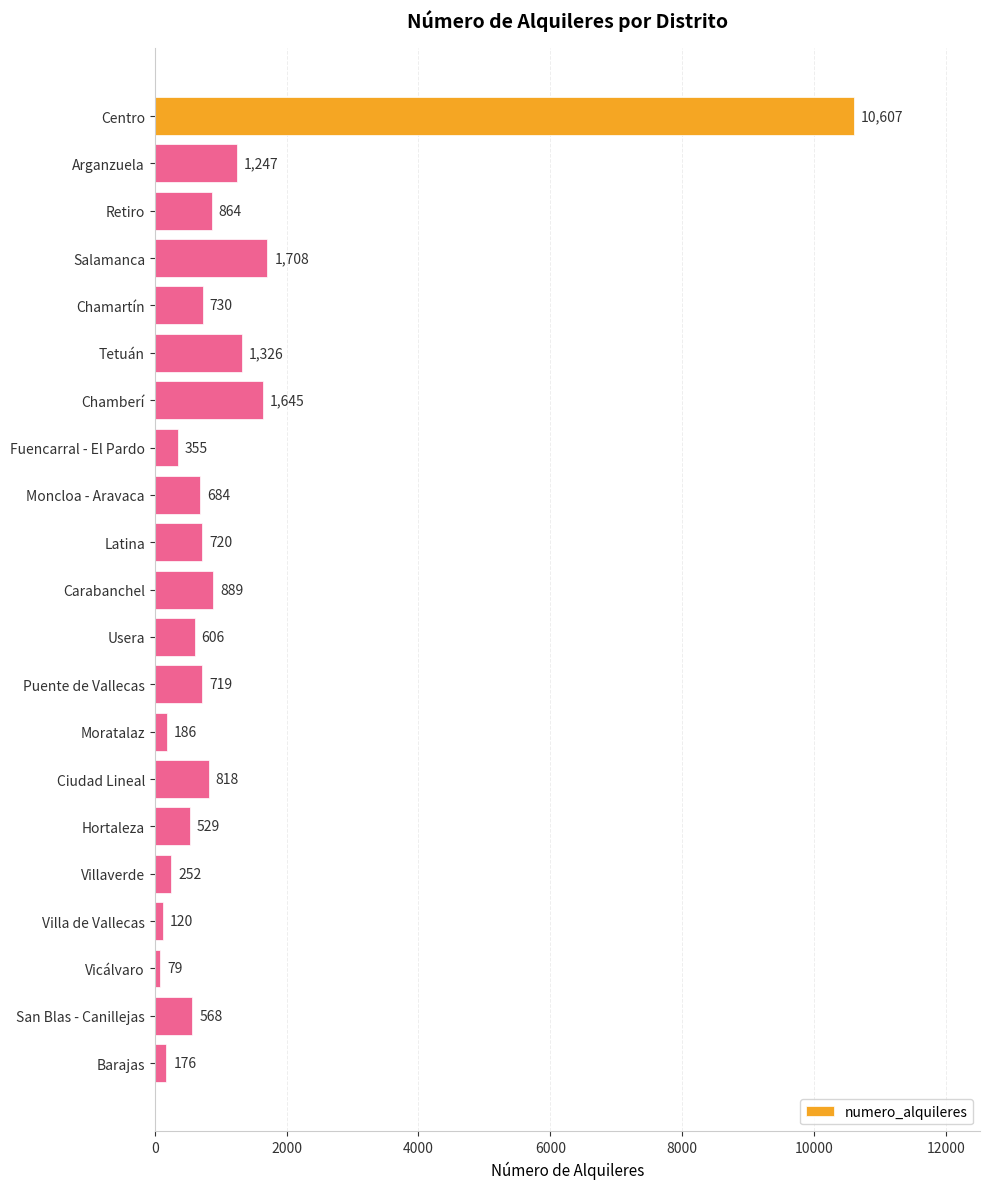

What is the label of the 20th bar from the bottom?

Arganzuela